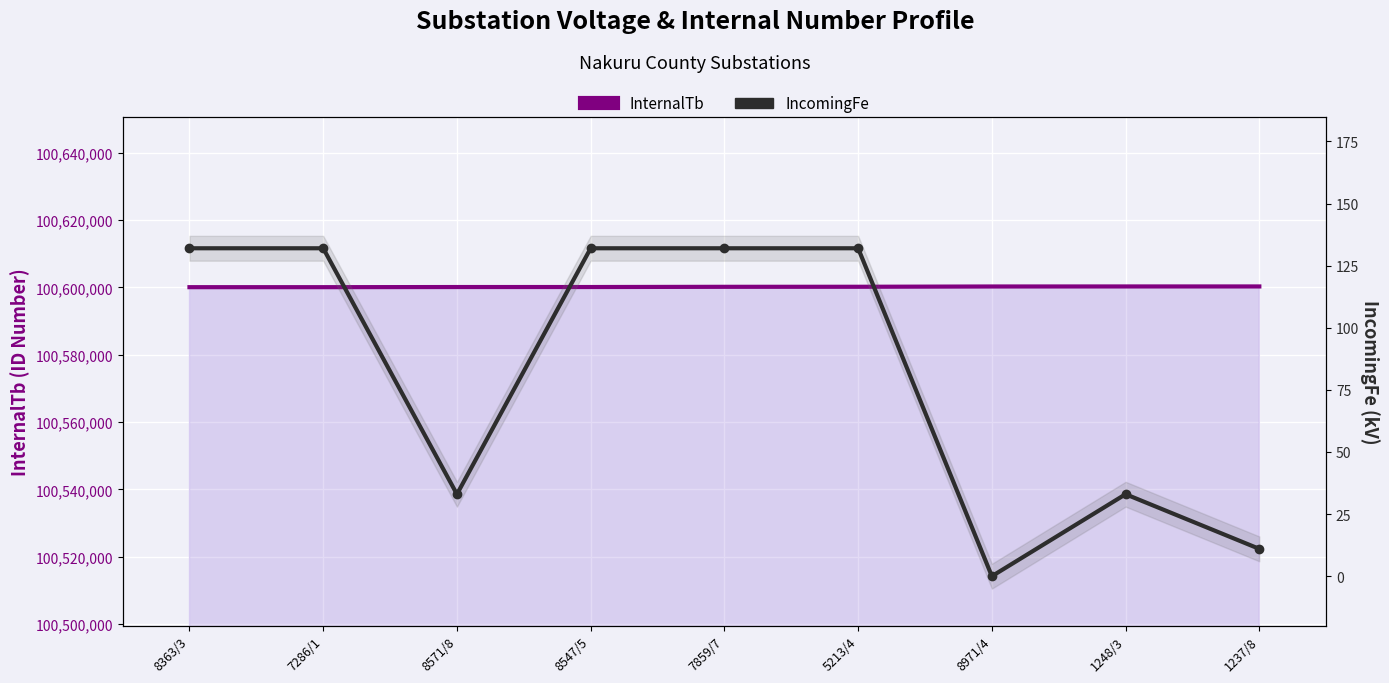

Rank the series at 8571/8 from highest to lowest value.

InternalTb, IncomingFe